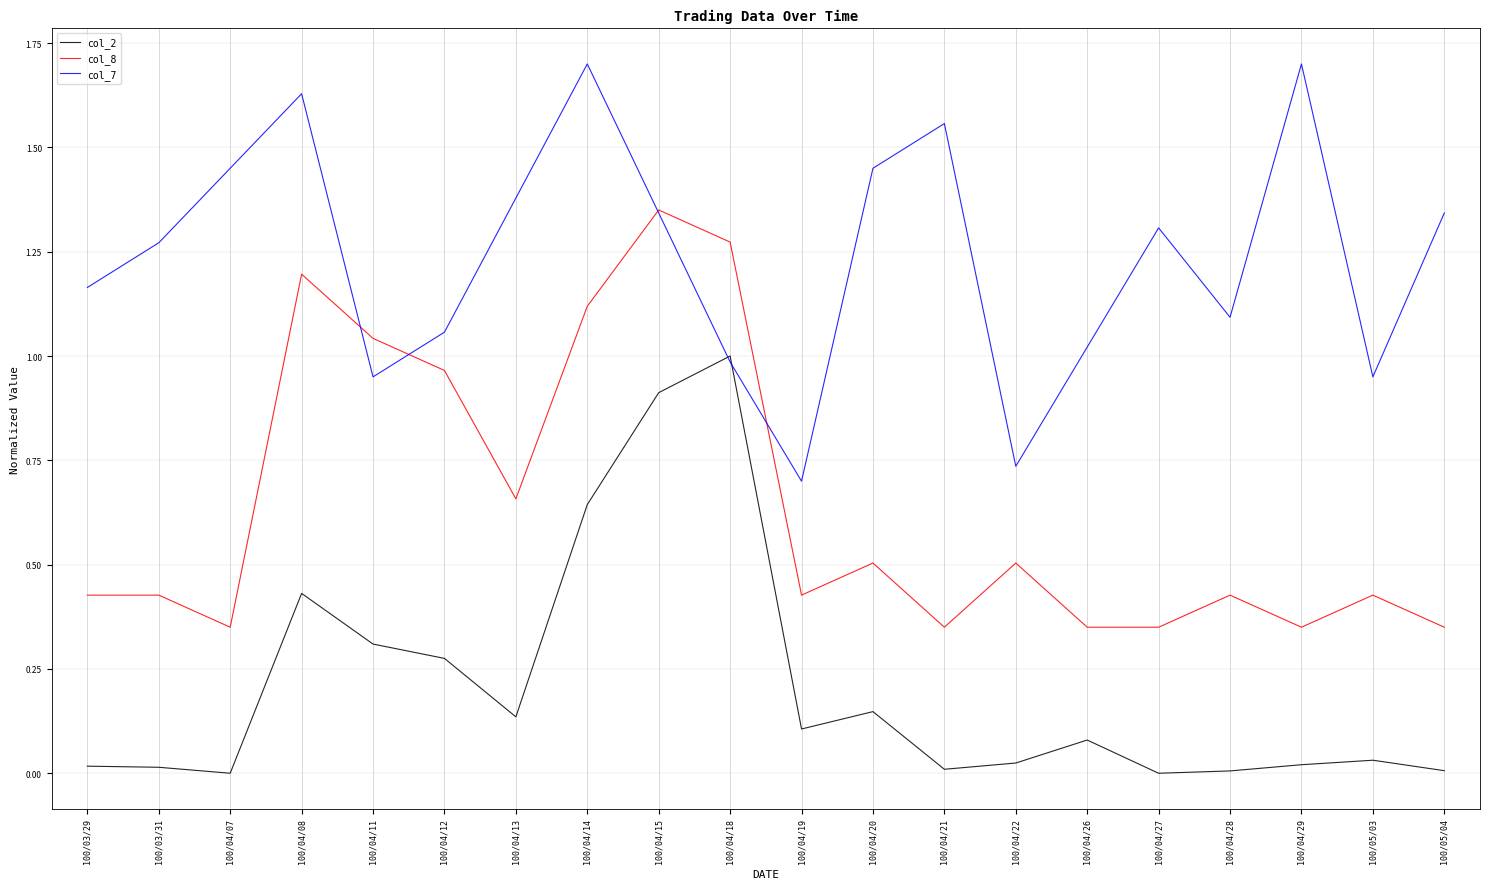

How many distinct data groups are displayed?

3